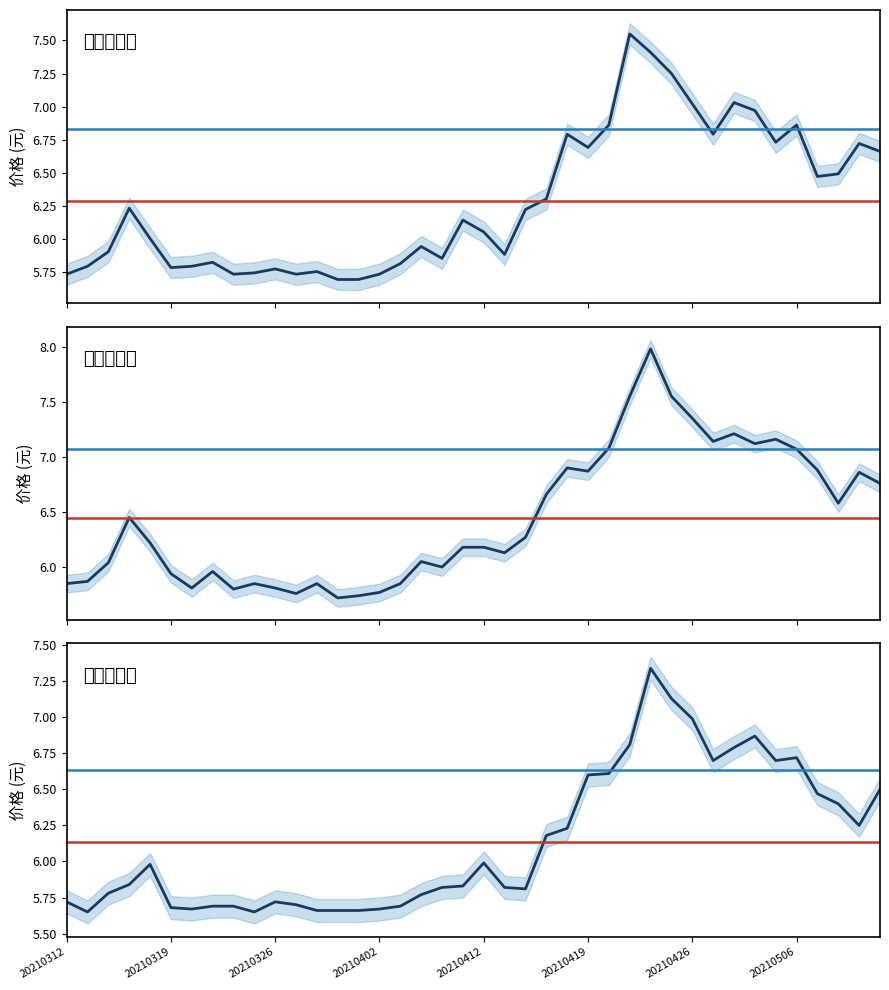

Rank the series by their average value, from highest to lowest.

最高价, 收盘价, 最低价